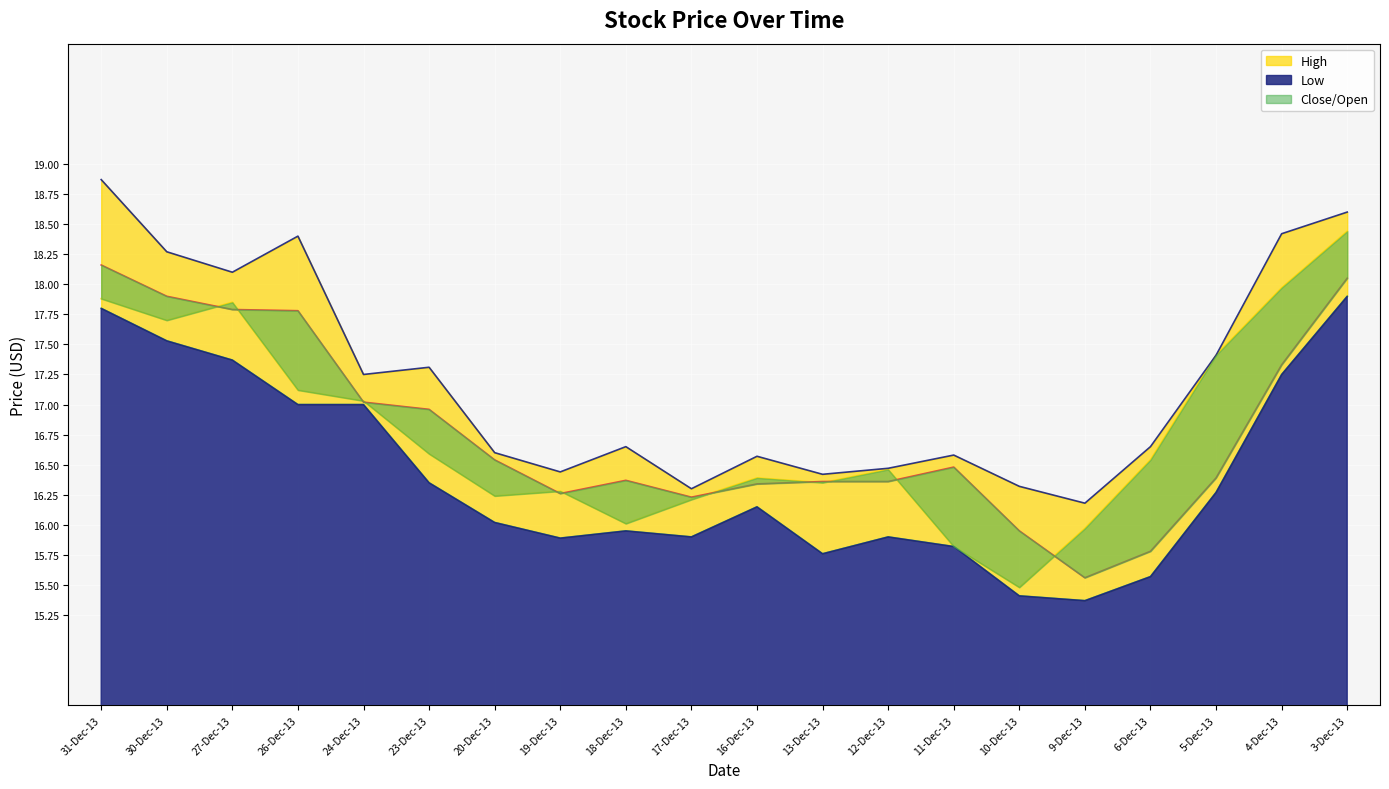

How many interior local peaks does the High series have?

5